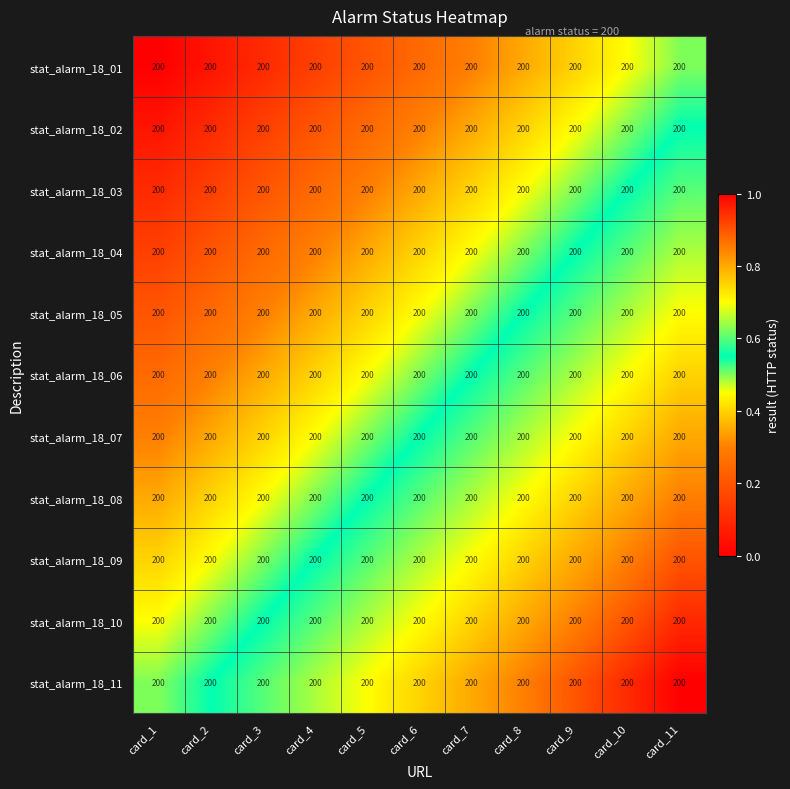

Which series has the largest total across all categories?

stat_alarm_18_11